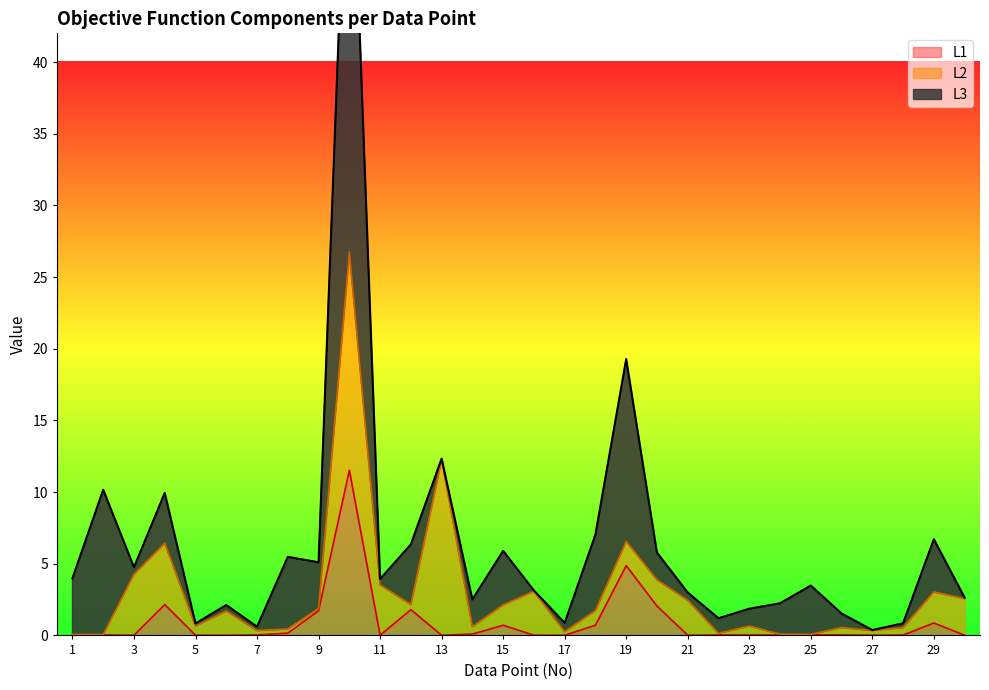

Which category has the highest value in the L1 series?

10